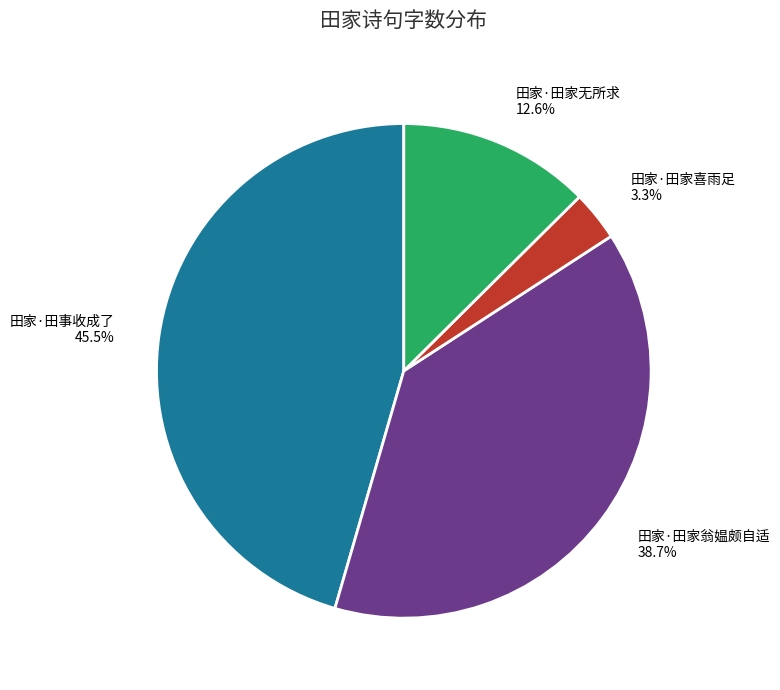

To the nearest percent, what is the difference between the largest and smallest slice percentages?

42%